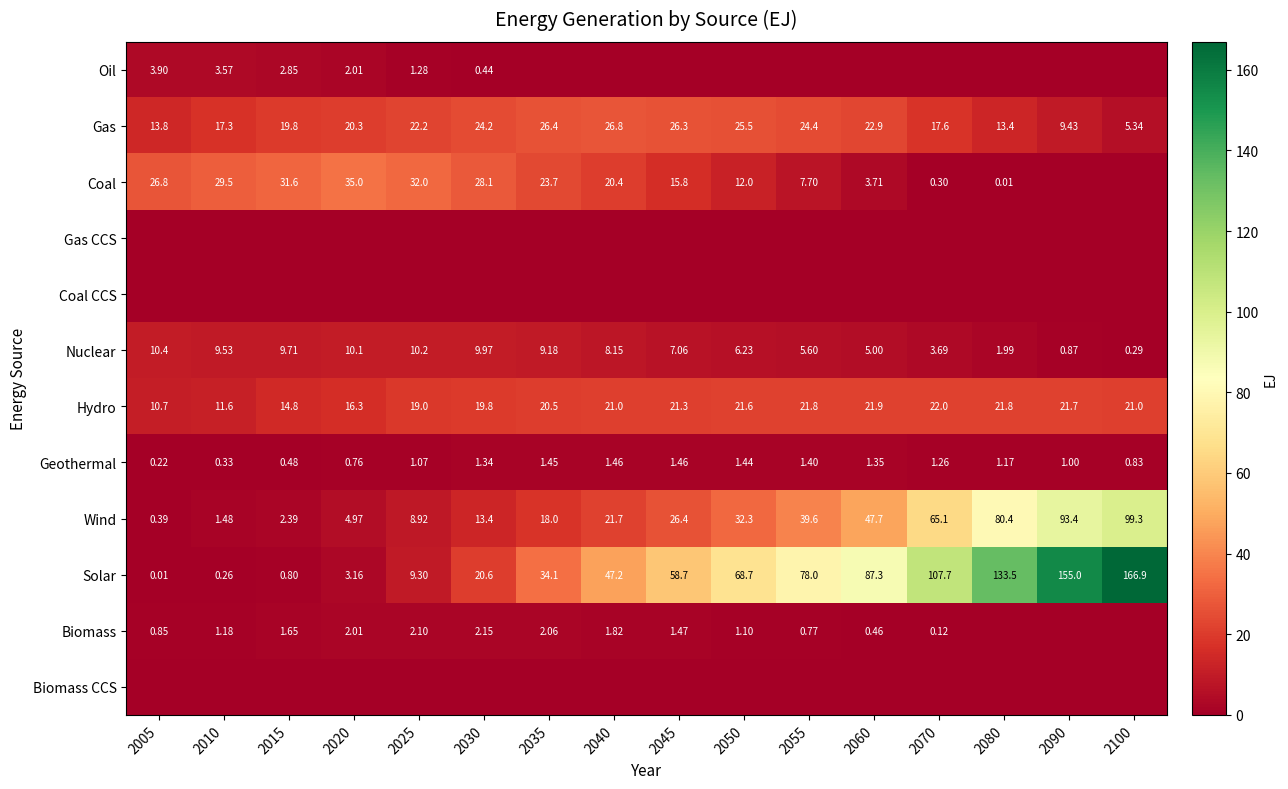

How many data points in Nuclear are less than 8?

8